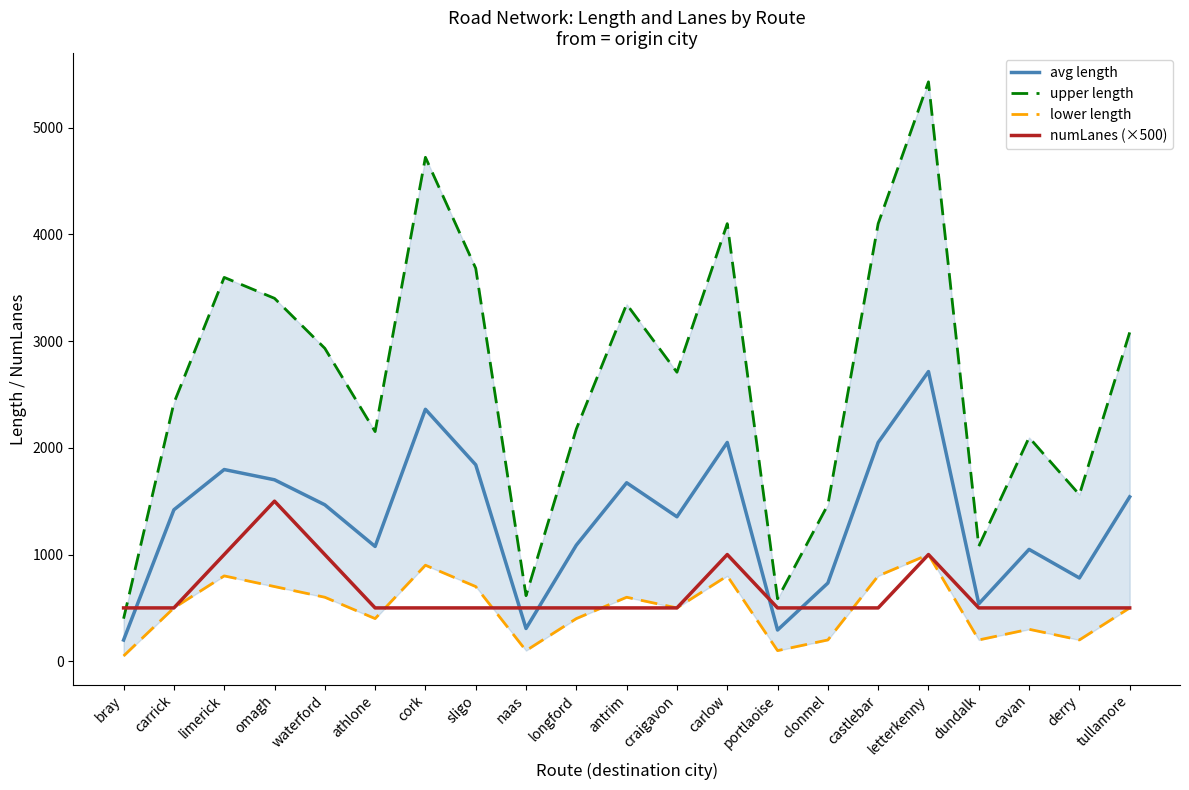

What position from the left is tullamore?

21